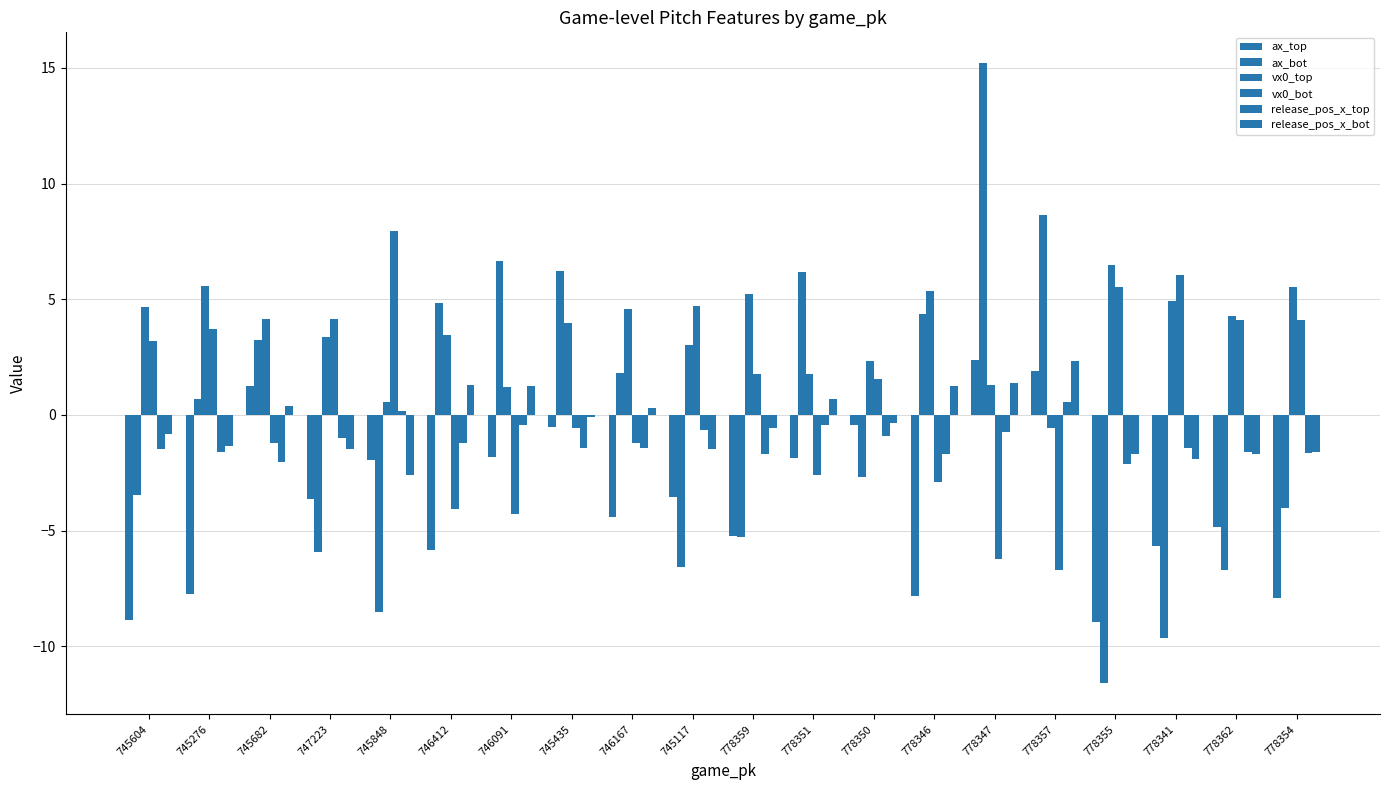

At which category does the chart reach its minimum across all series?

778355